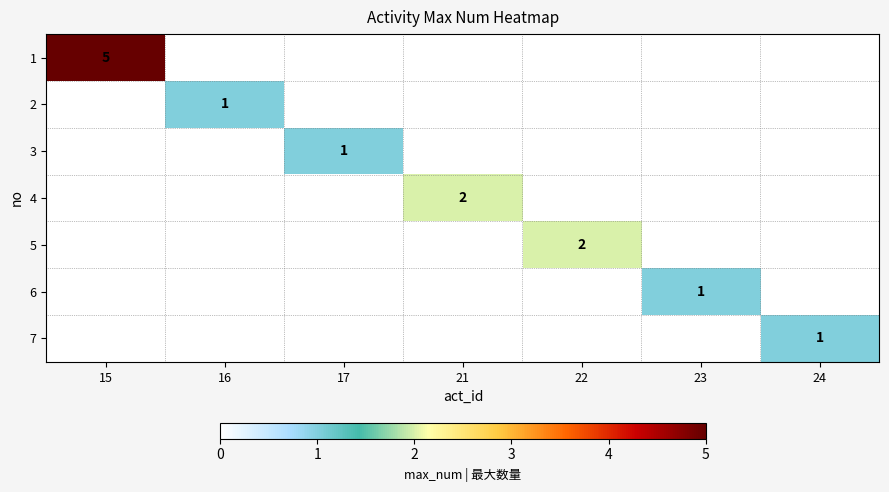

Which has a higher value, 15 or 16?

15